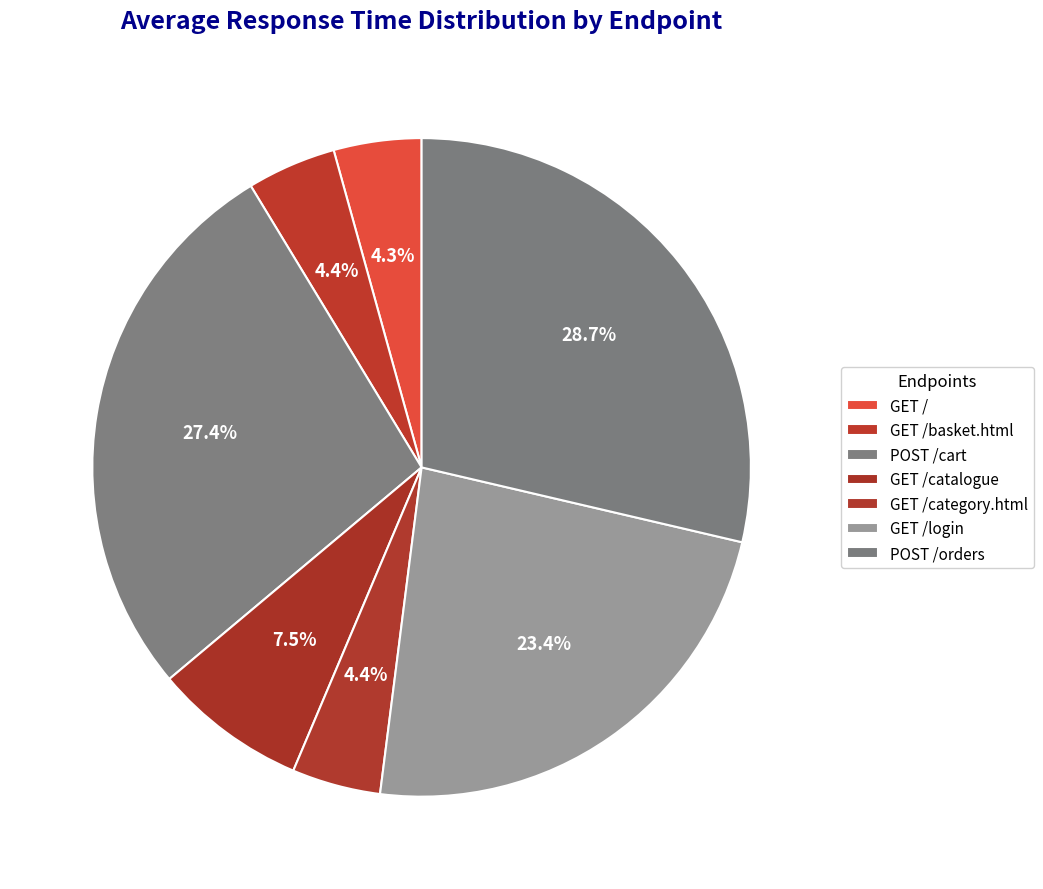

What percentage is NOT represented by POST /cart?

72.6%